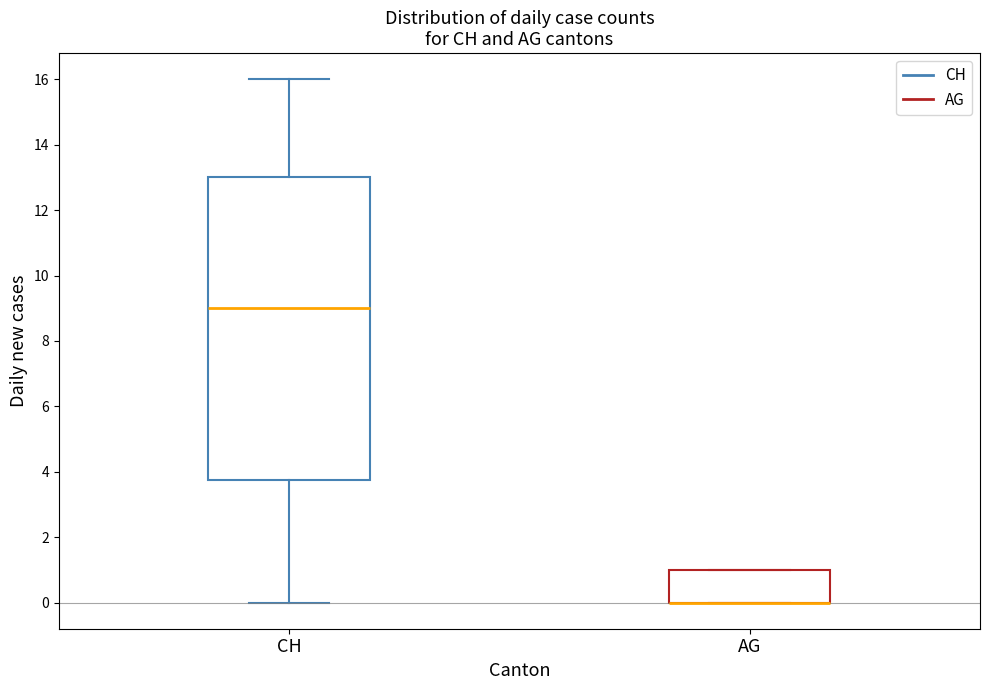

Which box is the tallest, from its lower edge to its upper edge?

CH